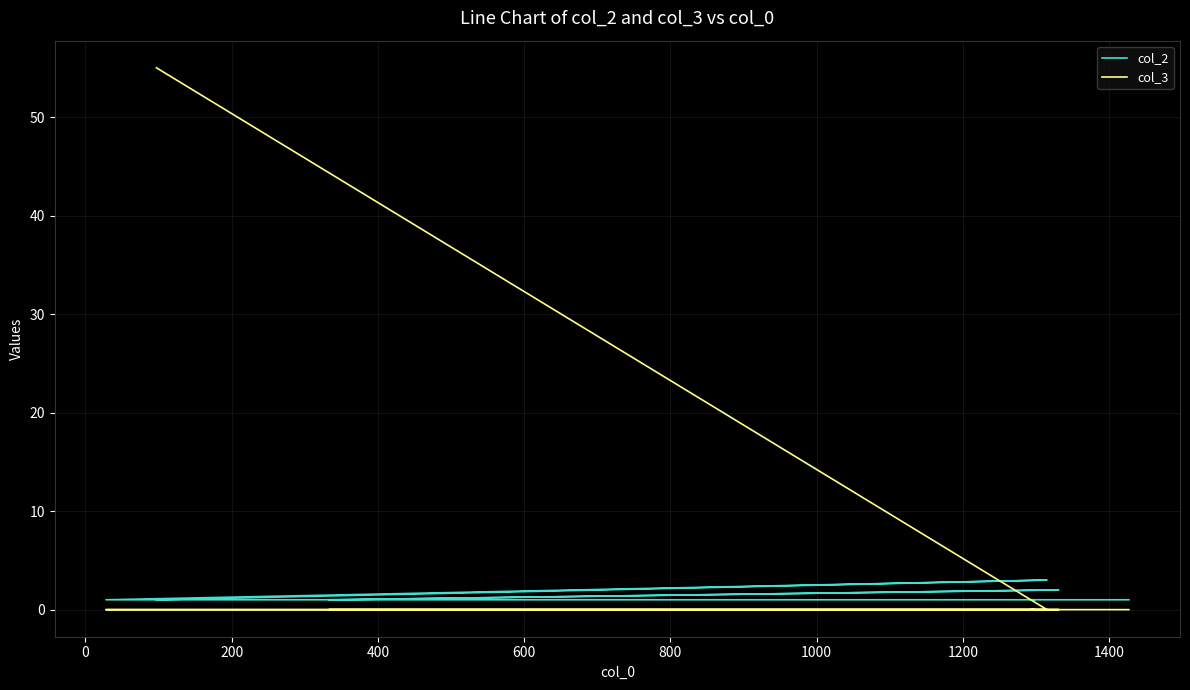

Reading right to left, extract all data points from this chart.

col_2: 1	1	1	1	2	1	1	3	1
col_3: 0	0	0	0	0	0	0	0	55